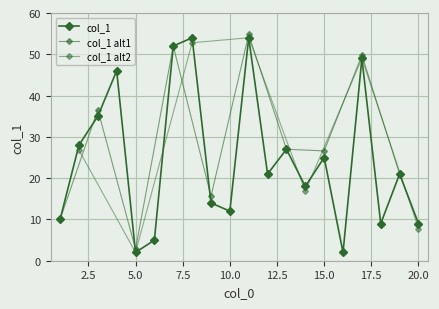

Reading left to right, transcribe all the data shown in this chart.

10	28	35	46	2	5	52	54	14	12	54	21	27	18	25	2	49	9	21	9